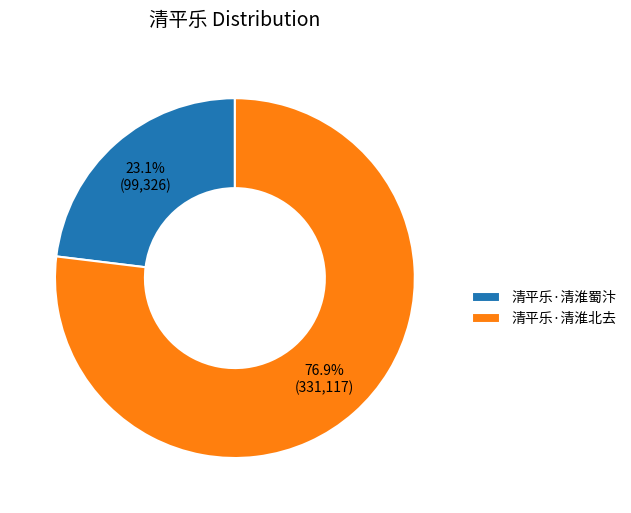

Rank the categories by value from lowest to highest.

清平乐·清淮蜀汴, 清平乐·清淮北去